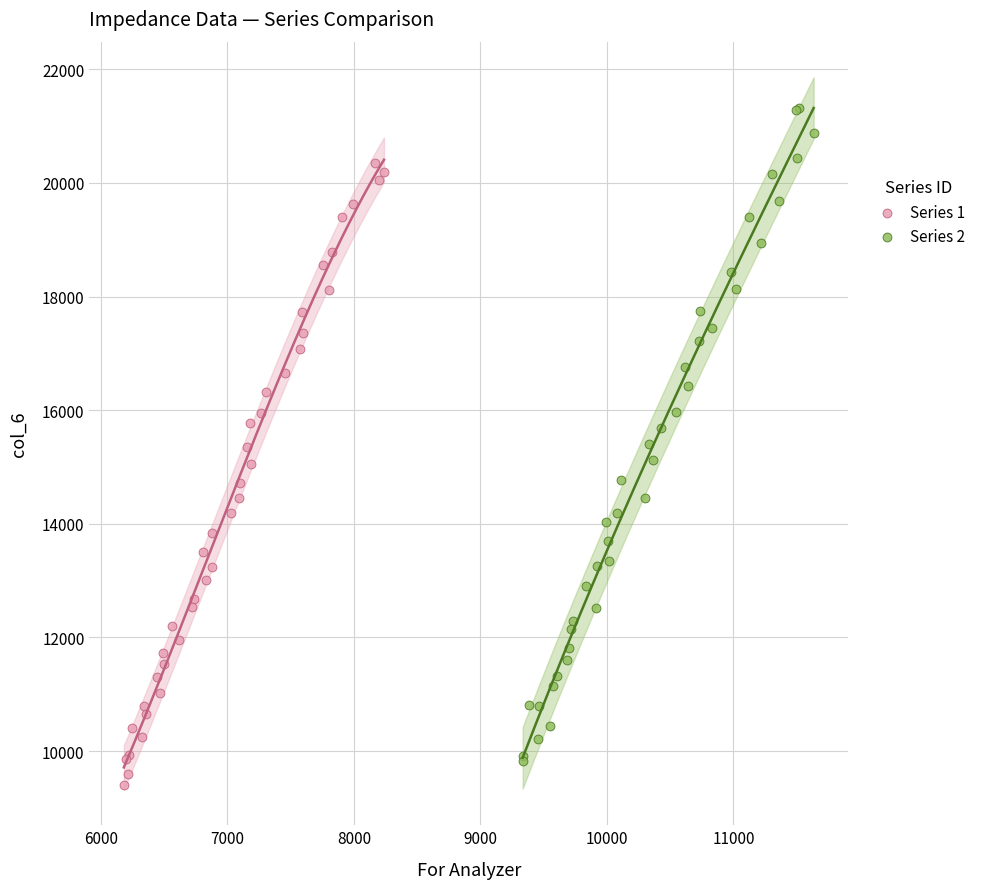

What are all the series names shown in the legend?

Series 1, Series 2